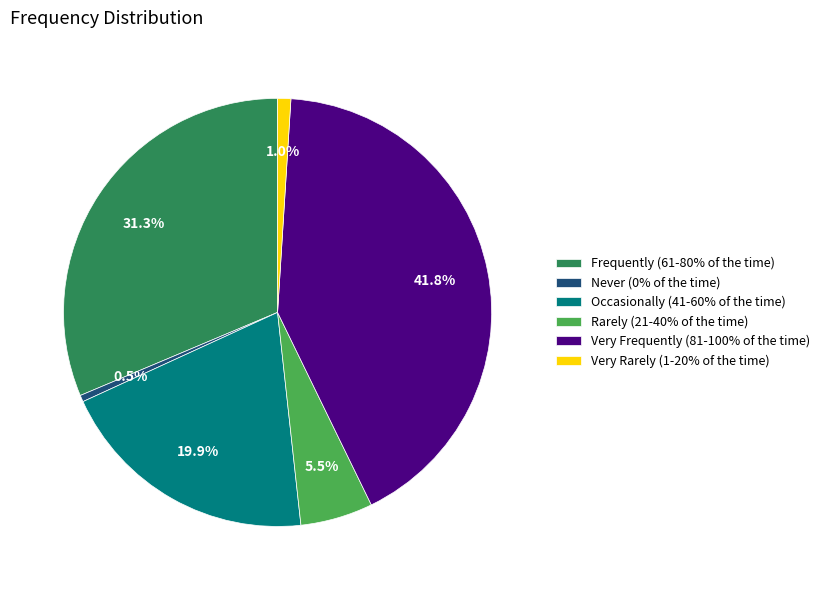

To the nearest percent, what is the average slice percentage?

17%